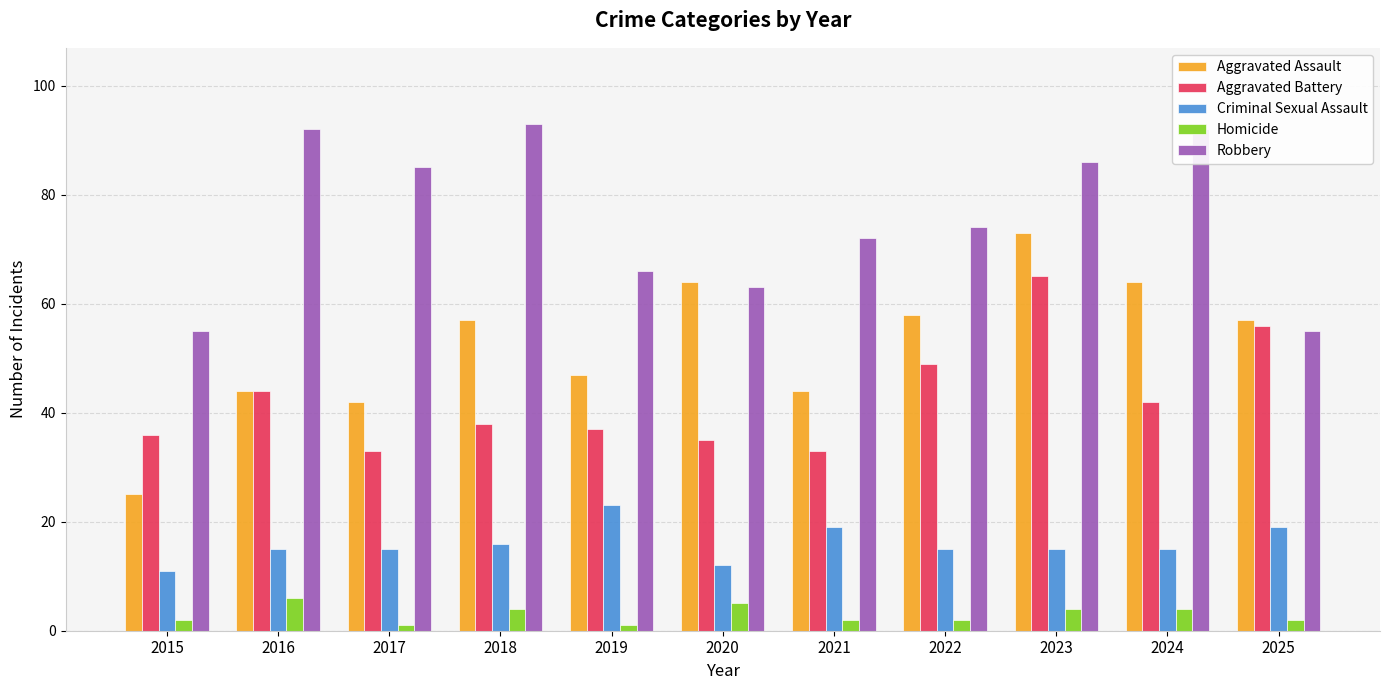

Reading left to right, list all the values displayed in this chart.

Aggravated Assault: 25	44	42	57	47	64	44	58	73	64	57
Aggravated Battery: 36	44	33	38	37	35	33	49	65	42	56
Criminal Sexual Assault: 11	15	15	16	23	12	19	15	15	15	19
Homicide: 2	6	1	4	1	5	2	2	4	4	2
Robbery: 55	92	85	93	66	63	72	74	86	92	55